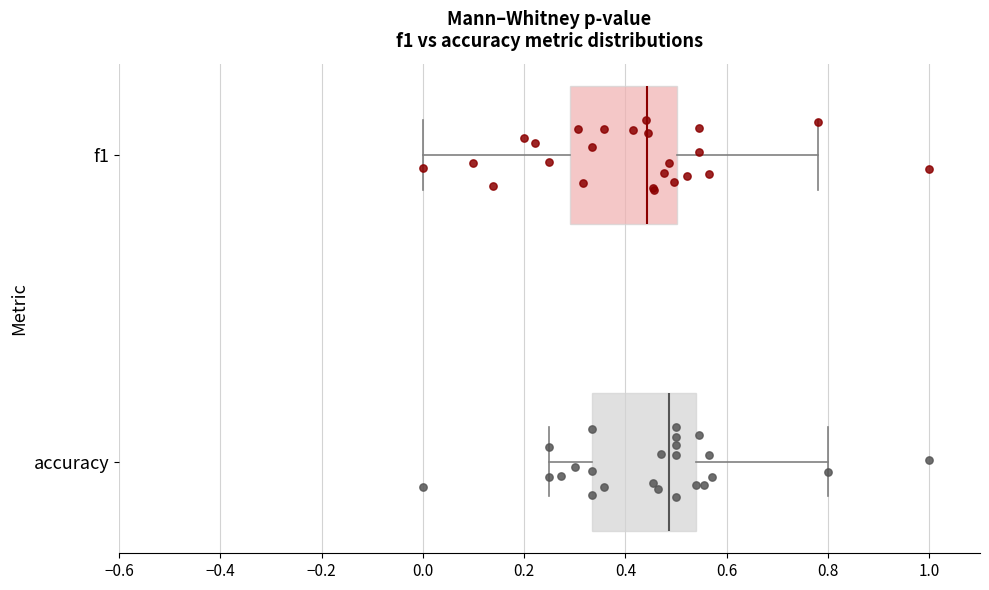

Reading bottom to top, read every box against the x-axis: the position of its median line, the range the box covers, and the ends of its whiskers. The values are not printed on the chart, so give them approximately, as read against the axis.

accuracy: median 0.48, box 0.34 to 0.54, whiskers 0.26 to 0.80
f1: median 0.44, box 0.30 to 0.50, whiskers 0.00 to 0.78